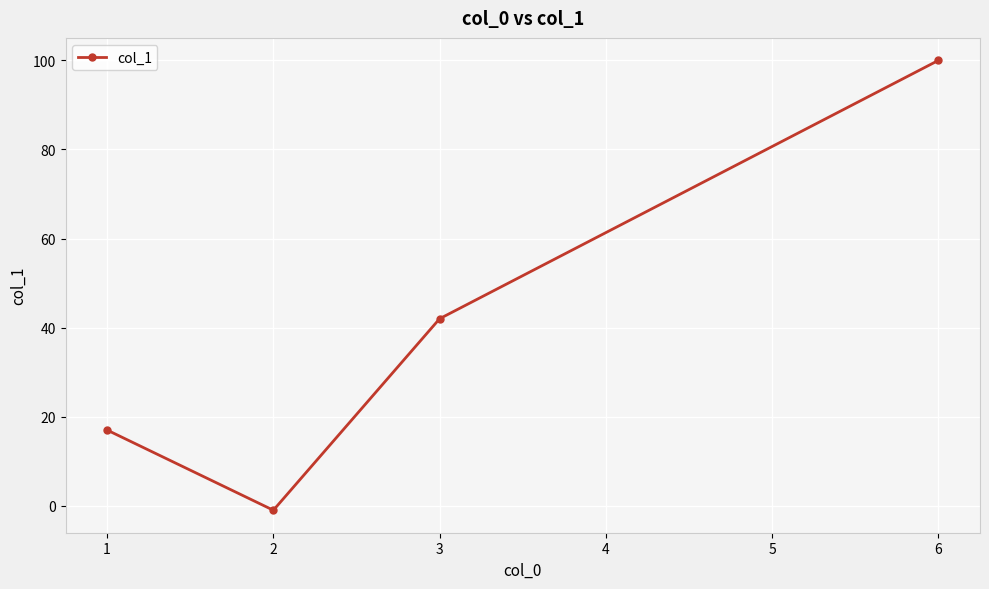

Count the values in the range 17 to 100.

3